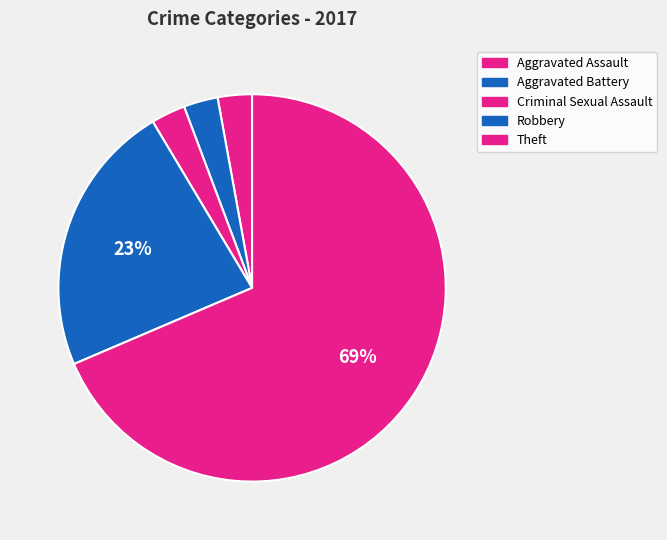

How many segments does this pie chart have?

5